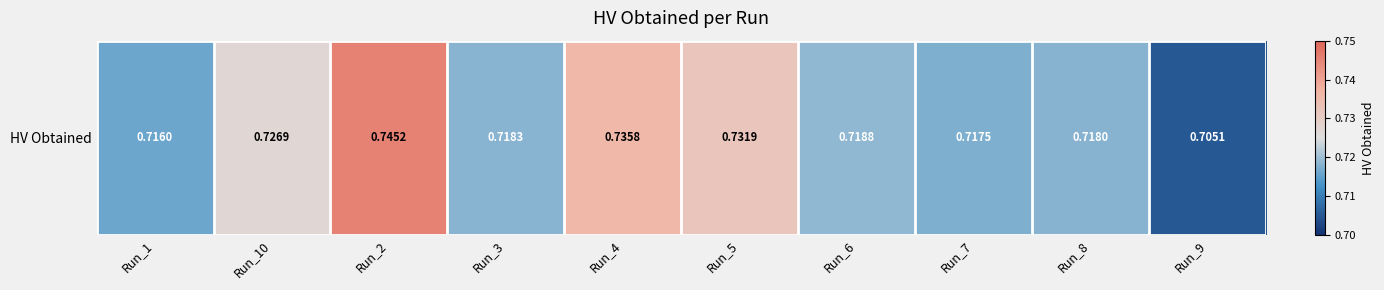

Count the number of data series in this chart.

1